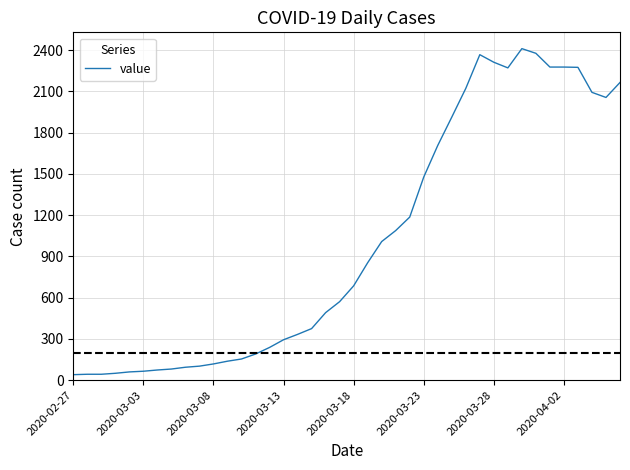

Reading left to right, extract all data points from this chart.

40	43	43	50	60	65	74	81	94	102	118	138	154	190	238	294	333	375	491	571	686	854	1008	1088	1186	1477	1707	1913	2122	2367	2312	2271	2411	2377	2277	2277	2275	2093	2056	2165